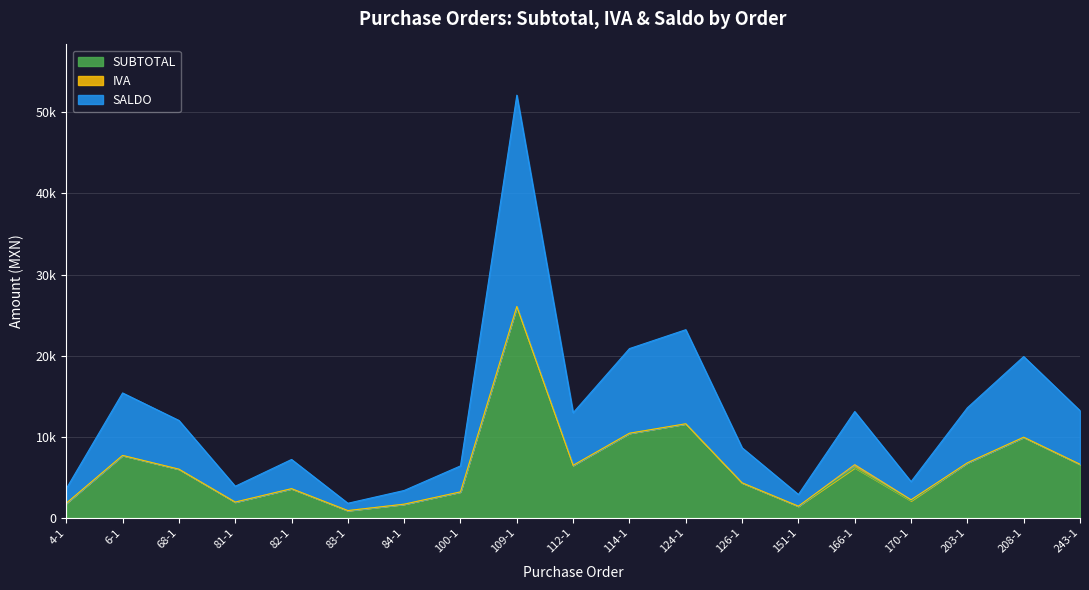

What is the maximum value for SUBTOTAL?

26059.0